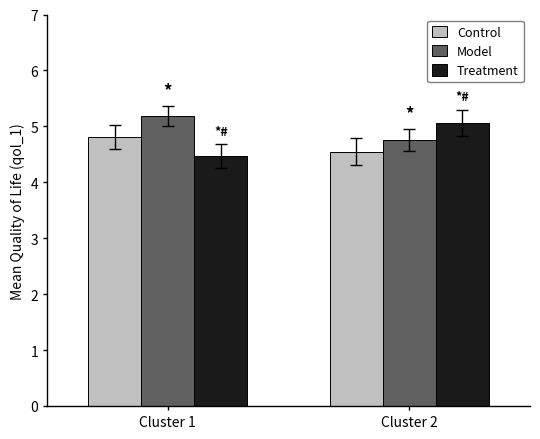

The Control series shows 4.5 at Cluster 2. True or false?

True